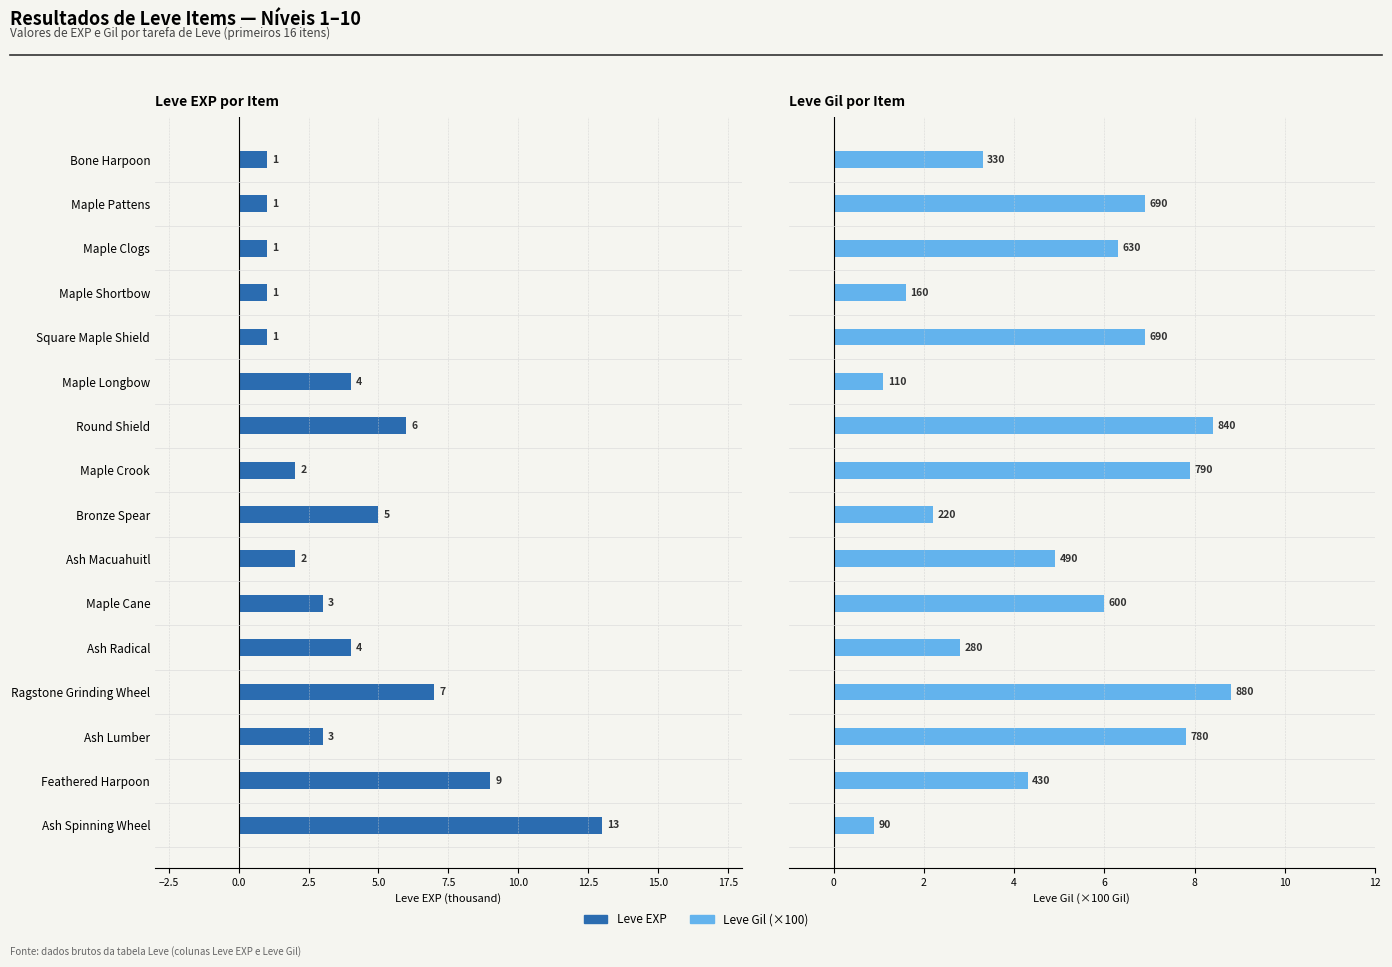

What are all the series names shown in the legend?

Leve EXP, Leve Gil